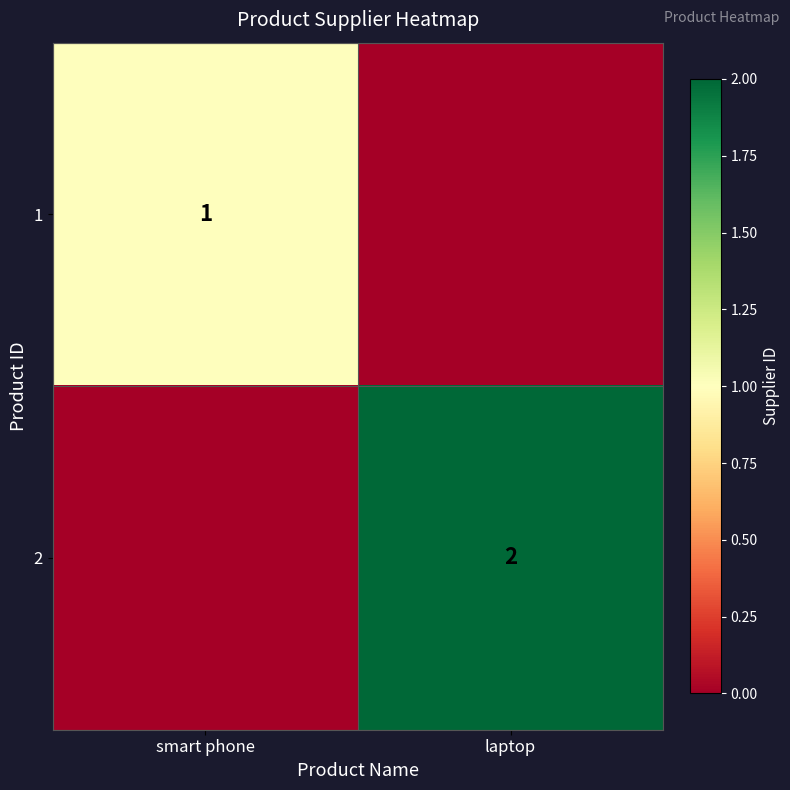

The value of 1 at smart phone is 0. True or false?

False